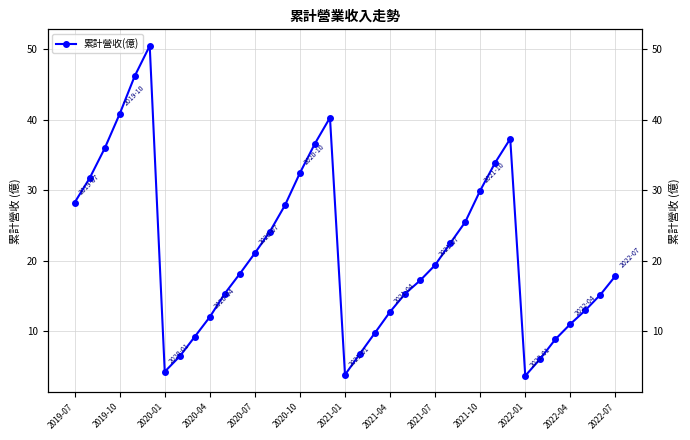

What is the difference between the maximum and minimum values?

46.9